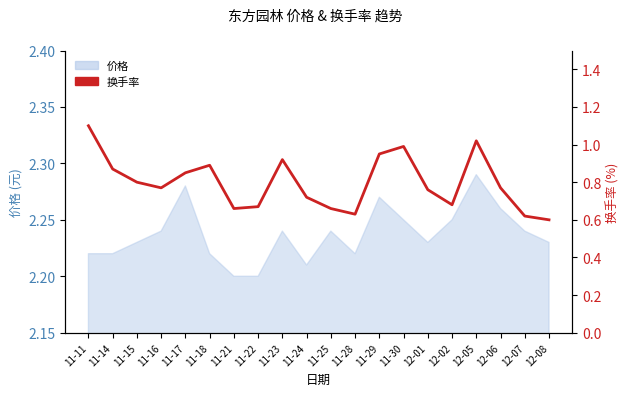

Is it true that the value at 12-06 is 0.8?

True